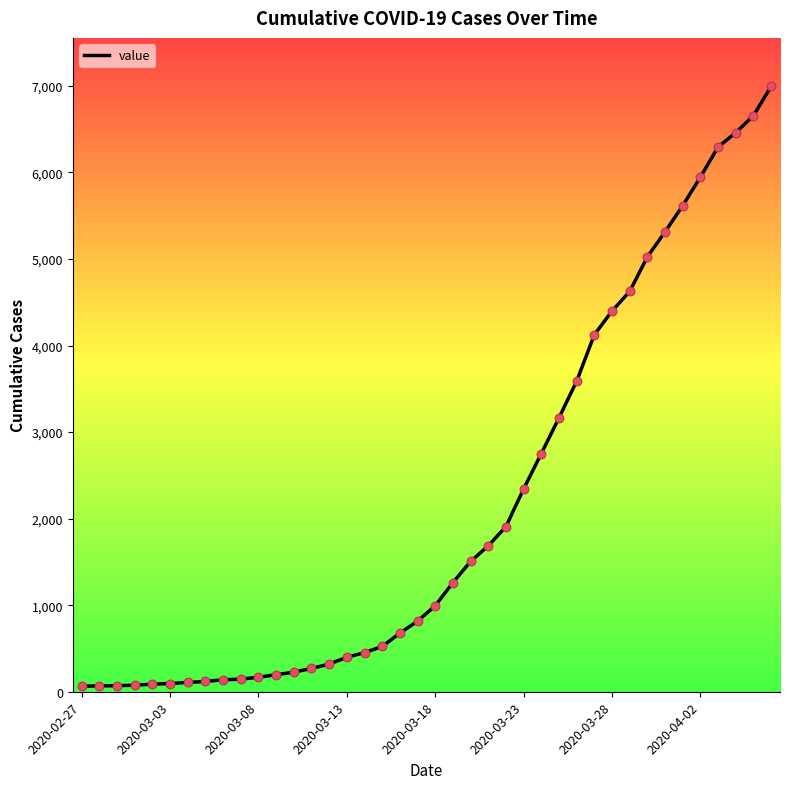

What is the maximum value shown in the chart?

6995